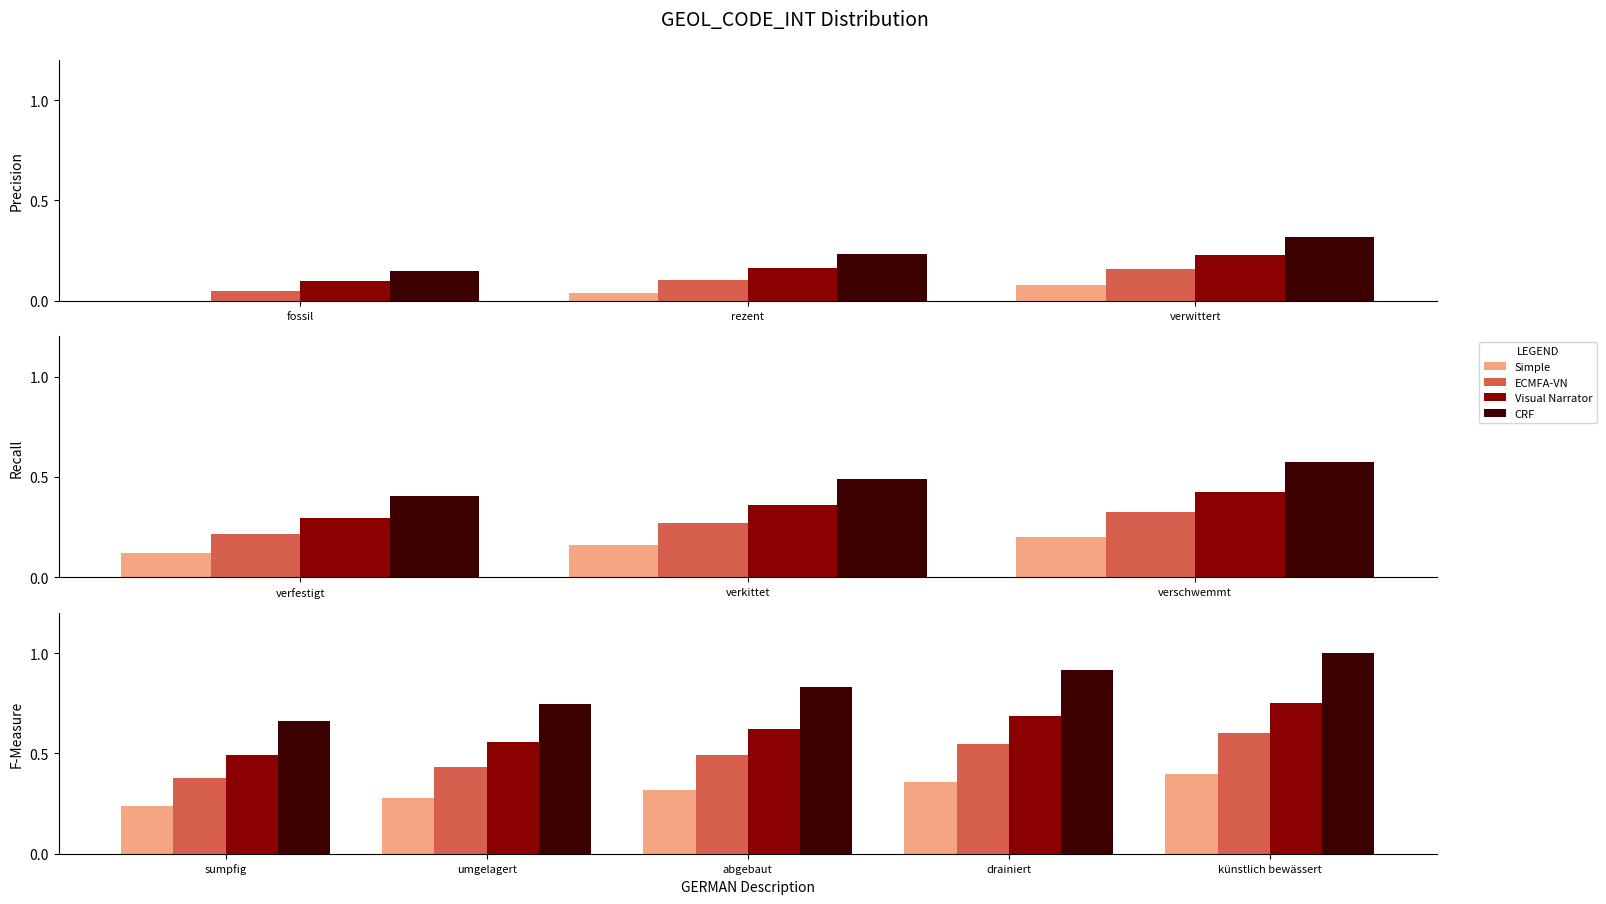

What is the difference between the CRF values at verschwemmt and verkittet?

0.1